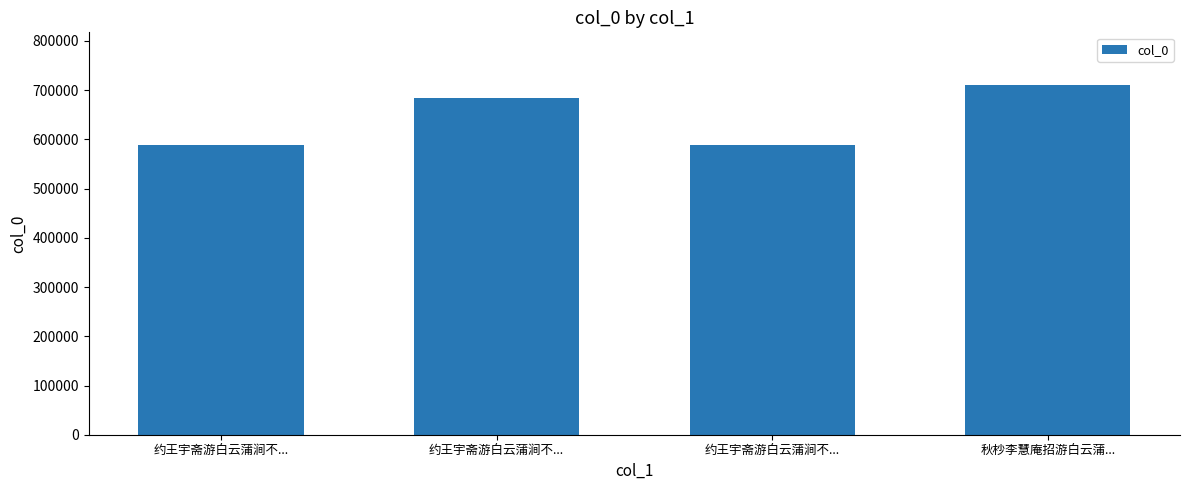

How many data points are less than 685097?

2